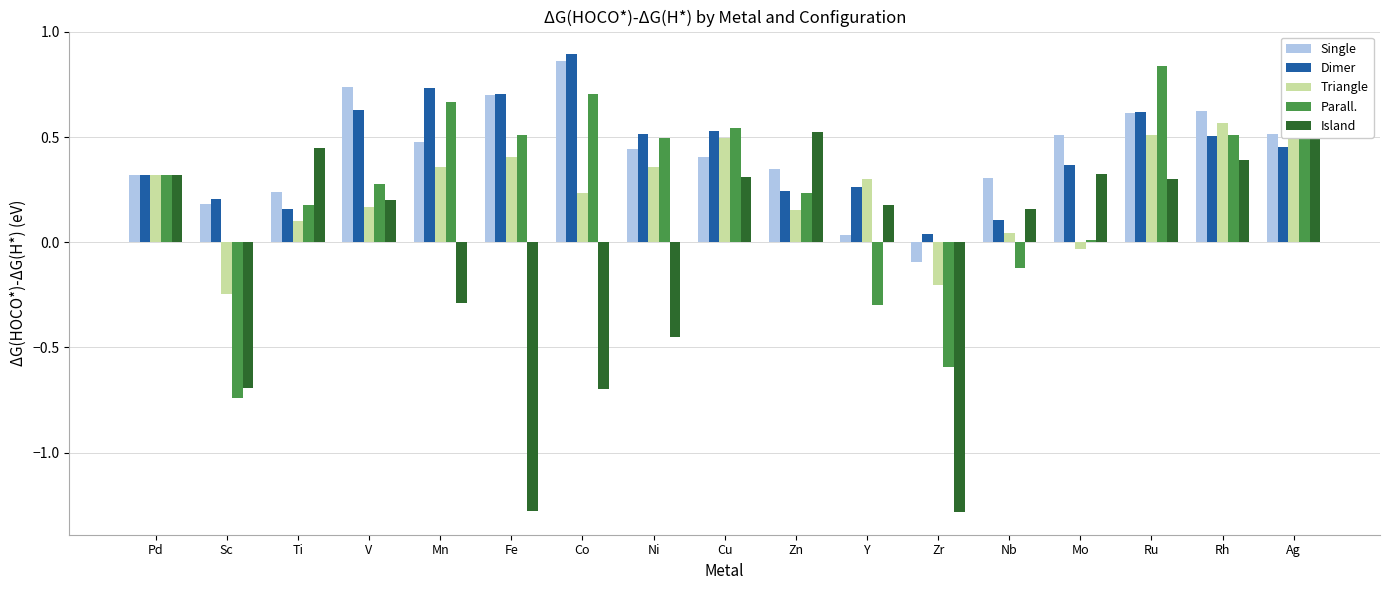

At how many categories does at least one series exceed 0?

17